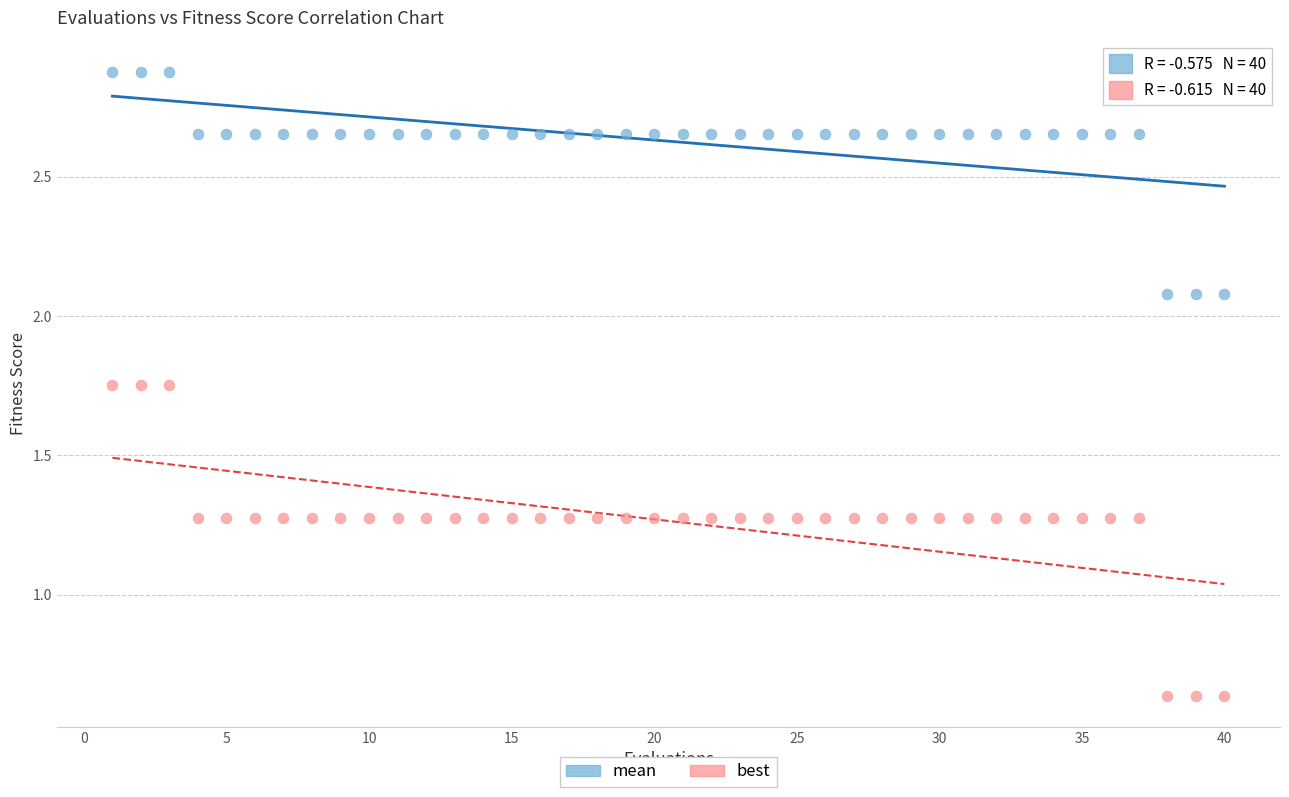

Which series has the largest Y range (max minus min)?

best